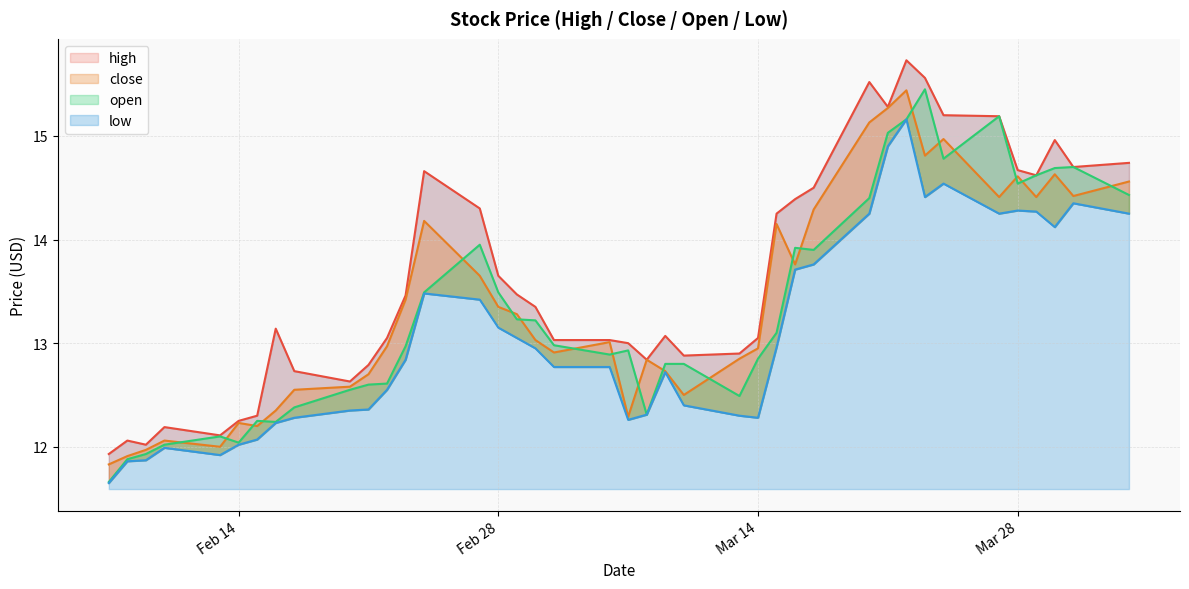

True or false: low line and open line intersect in this chart.

False